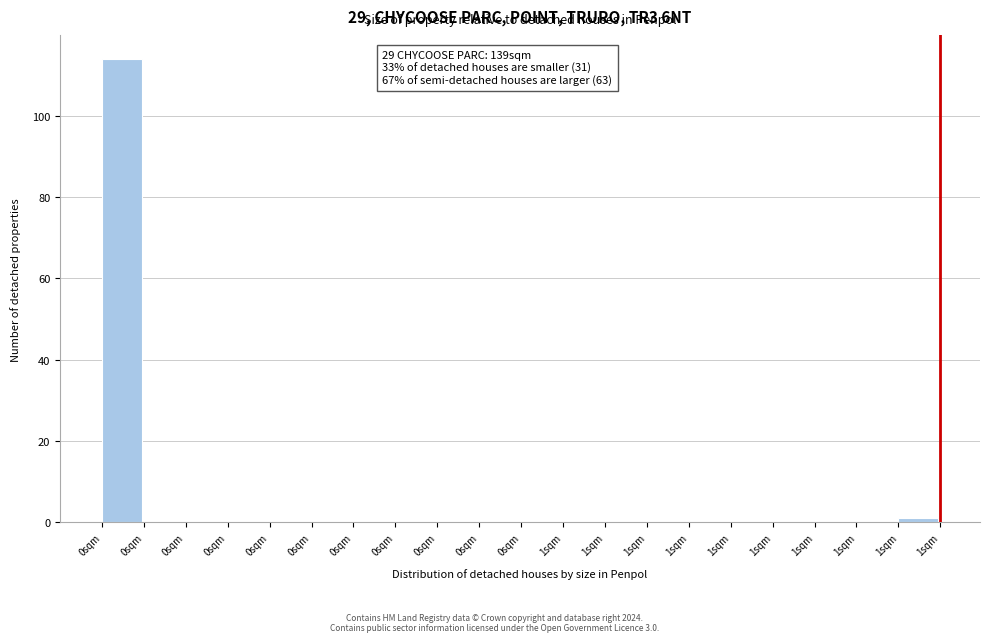

Count the number of categories in the chart.

20